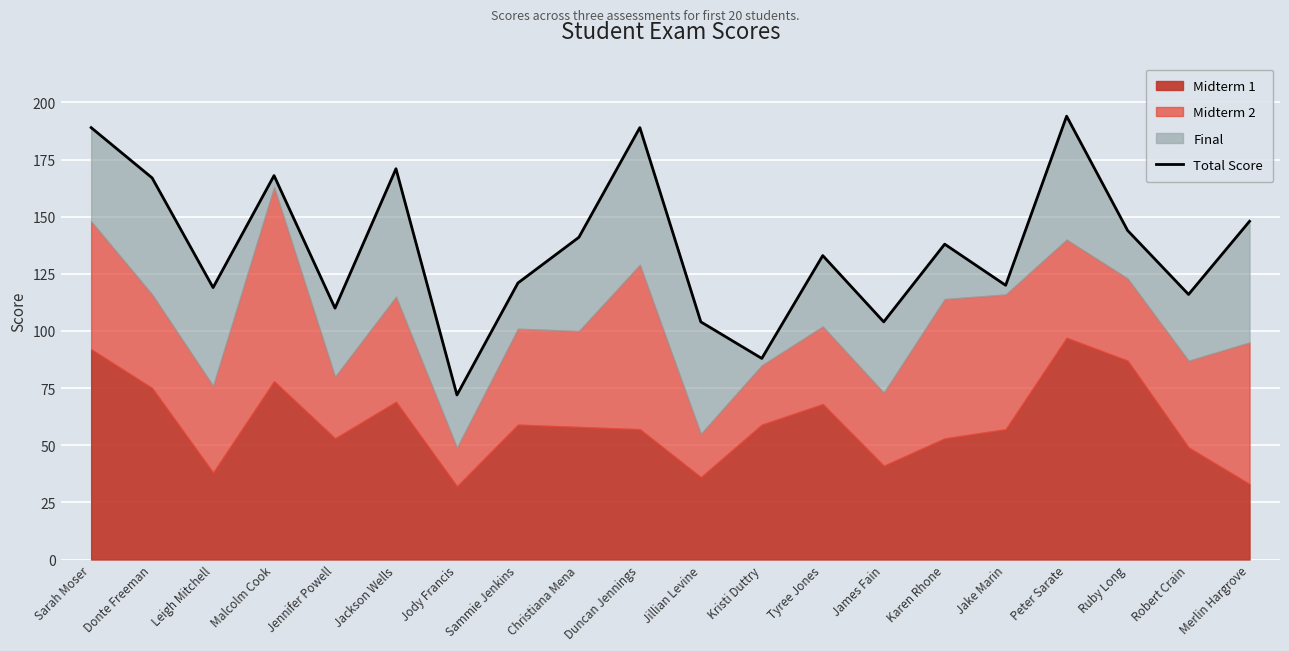

What is the label of the 7th point from the left?

Jody Francis